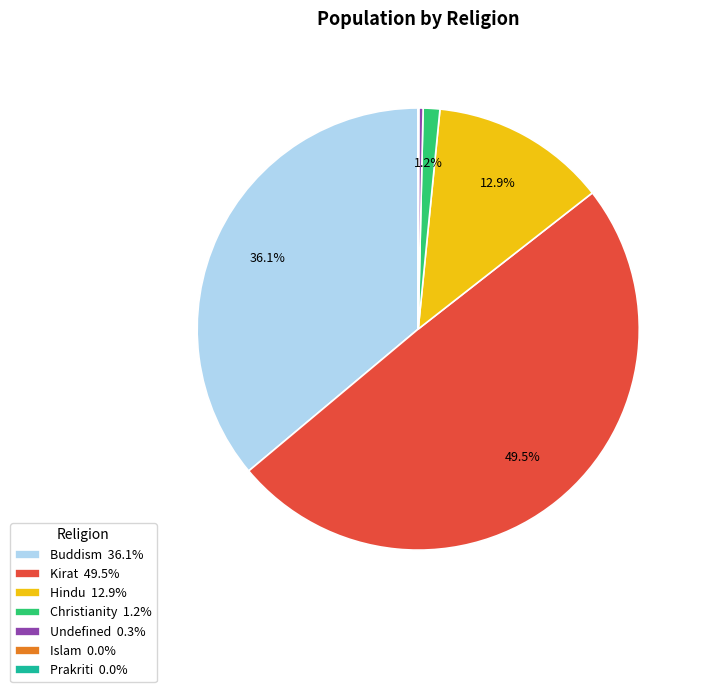

Which category has the biggest portion of the pie?

Kirat